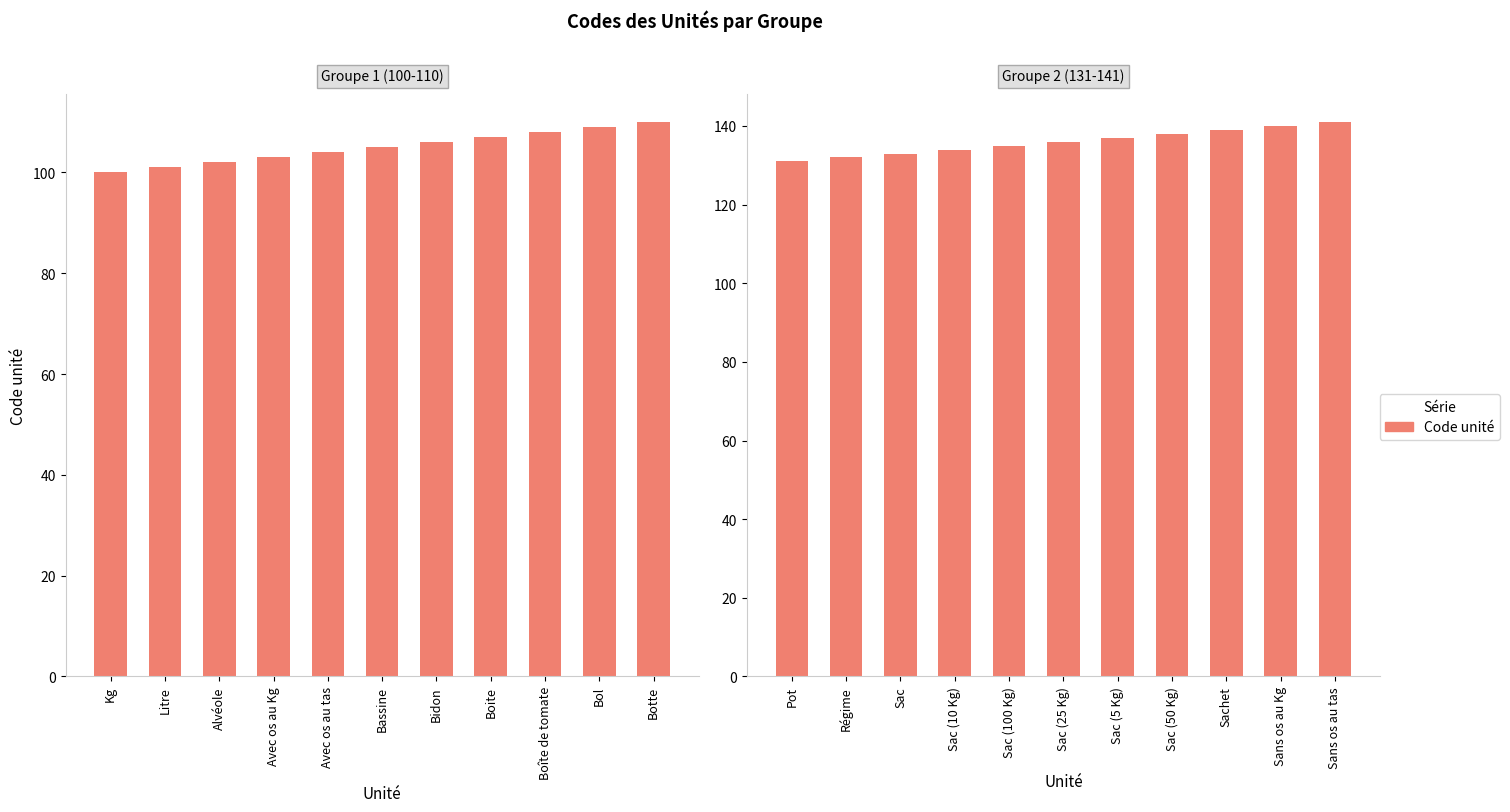

How many values in the Code unité (col_1) series are below 105?

5